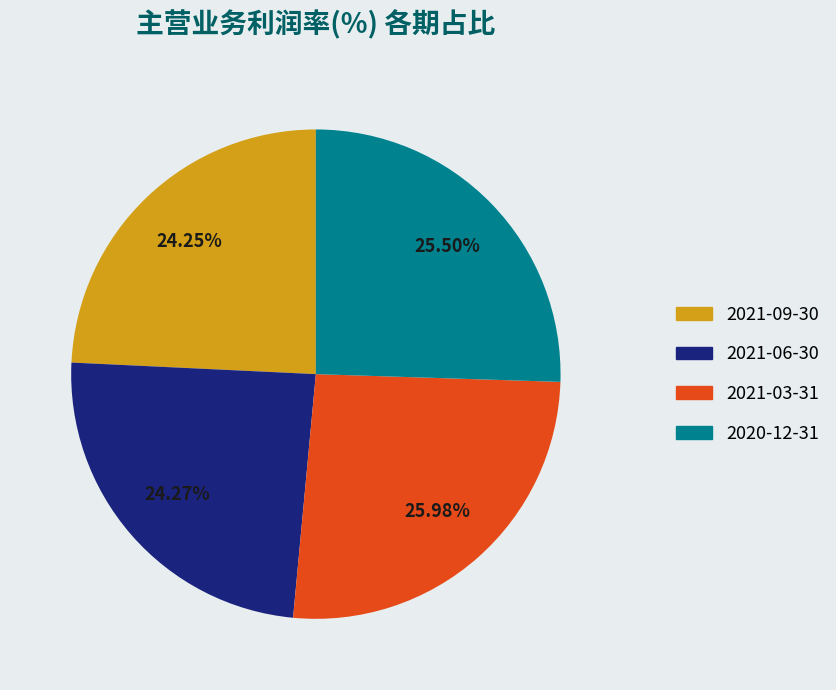

Between 2021-09-30 and 2021-03-31, which is larger?

2021-03-31